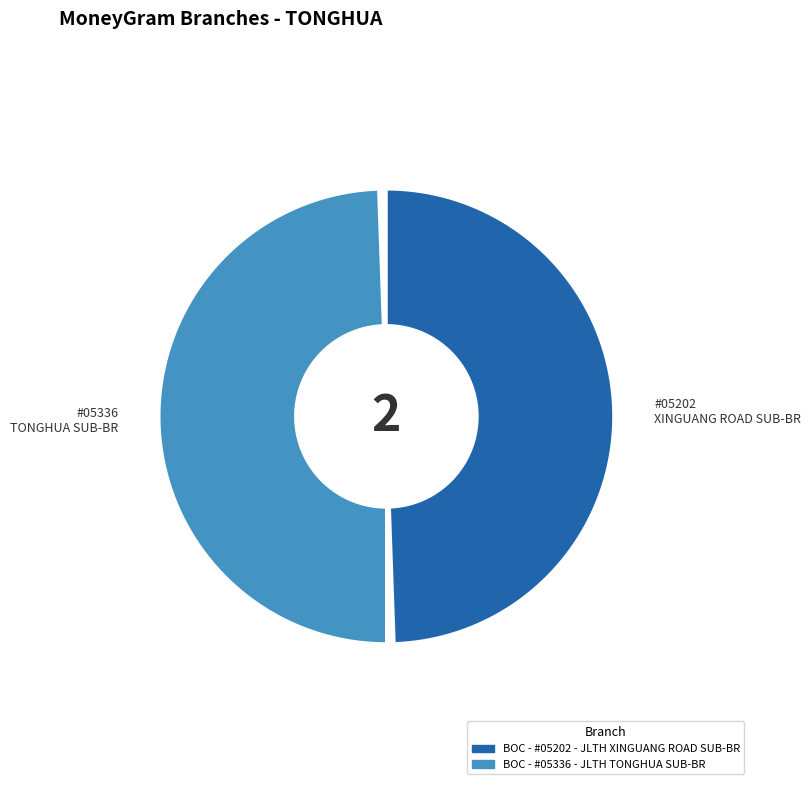

What is the total percentage of BOC - #05336 - JLTH TONGHUA SUB-BR and BOC - #05202 - JLTH XINGUANG ROAD SUB-BR?

100.0%